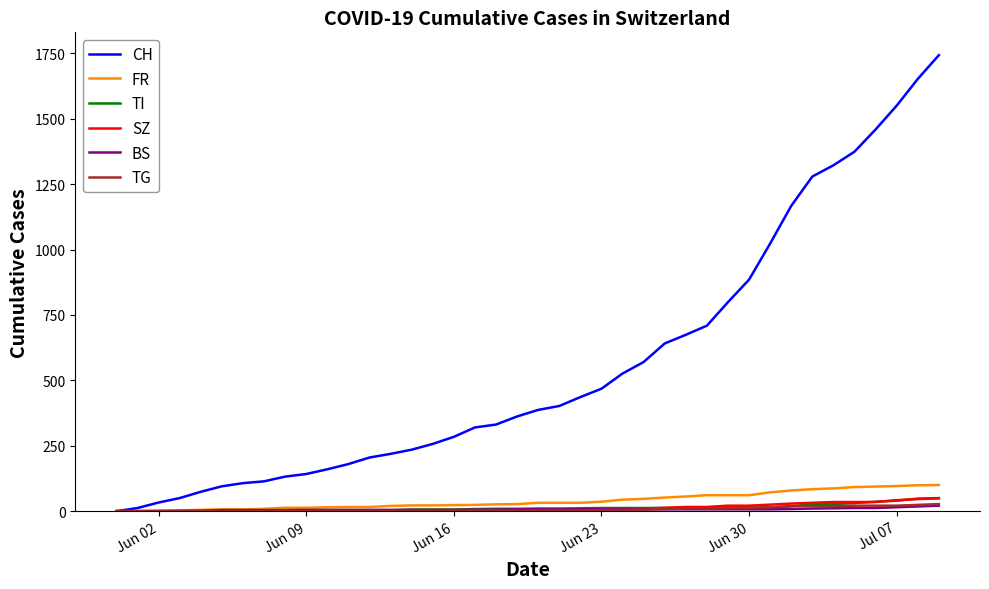

Which series has the largest total across all categories?

CH